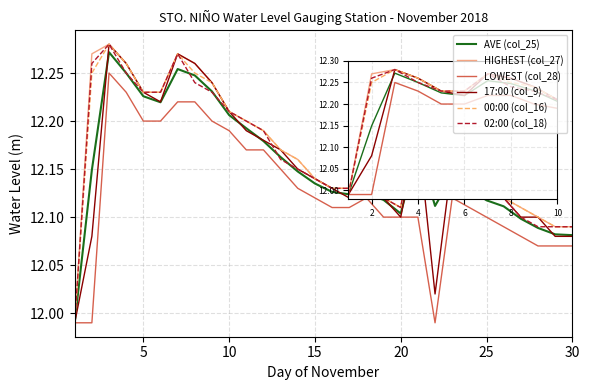

Is this an area chart (filled region under the line)?

No